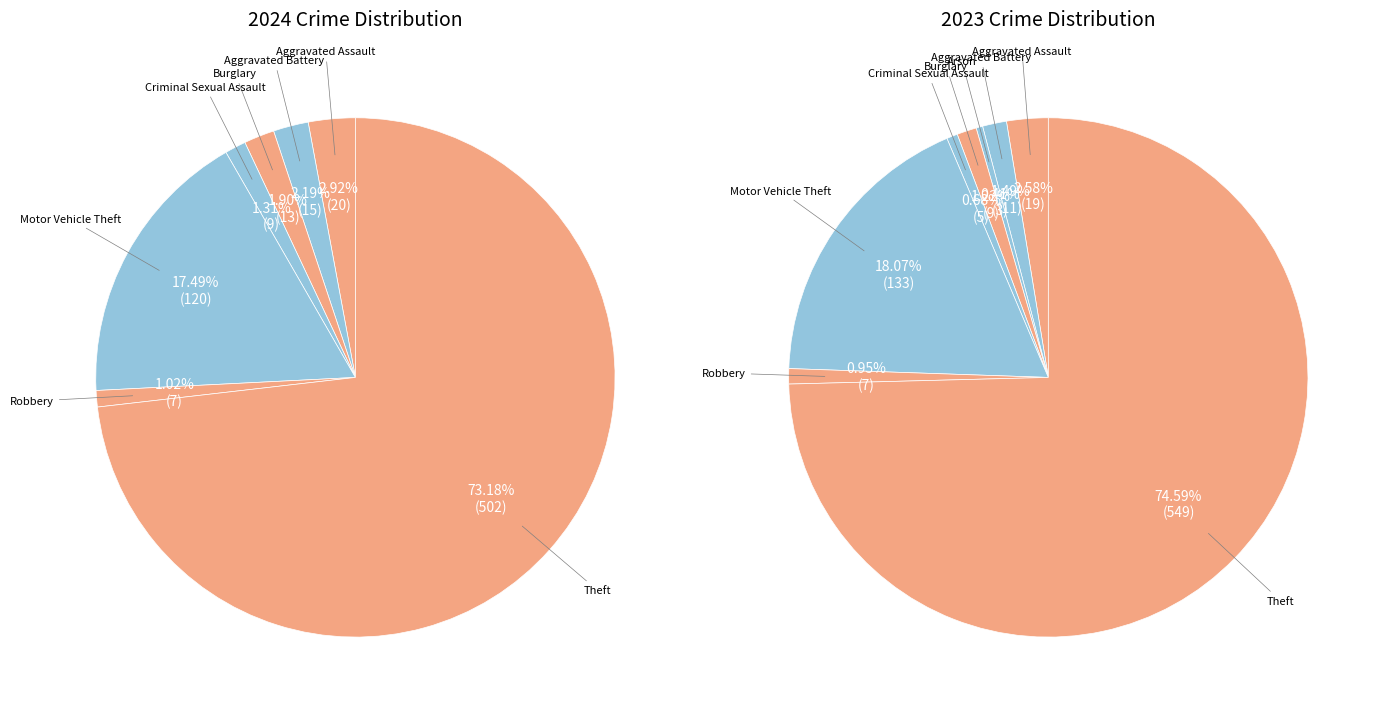

Combined, do Aggravated Assault and Arson account for over 50%?

No